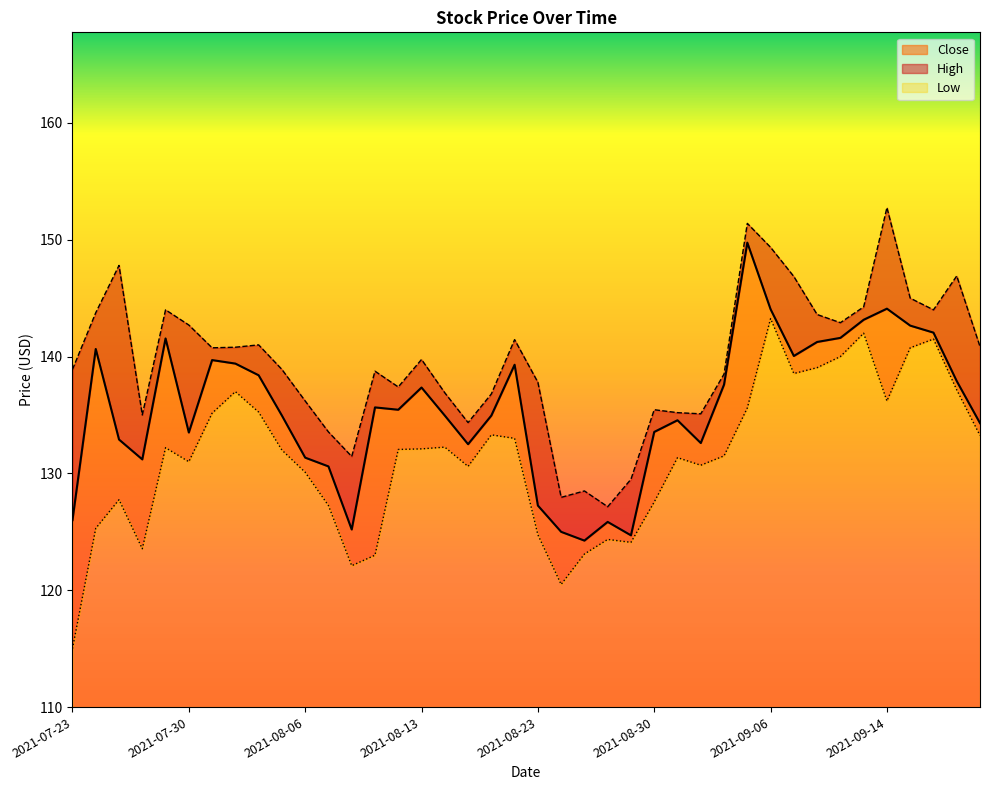

Reading left to right, what are all the values shown in this chart?

Close: 126.0	140.6	132.9	131.2	141.6	133.5	139.7	139.4	138.4	134.9	131.4	130.6	125.2	135.6	135.4	137.4	134.9	132.5	134.9	139.3	127.2	125.0	124.2	125.8	124.7	133.6	134.6	132.6	137.6	149.8	144.1	140.1	141.2	141.6	143.1	144.1	142.6	142.1	137.9	134.3
High: 138.9	143.8	147.8	135.0	144.0	142.7	140.8	140.8	141.0	138.9	136.2	133.6	131.4	138.8	137.4	139.8	136.9	134.4	136.8	141.4	137.8	127.9	128.5	127.2	129.5	135.4	135.2	135.1	138.5	151.4	149.4	146.9	143.6	142.9	144.2	152.8	145.0	144.0	146.9	140.9
Low: 115.0	125.3	127.8	123.6	132.2	131.0	135.1	137.0	135.2	132.0	130.1	127.2	122.1	123.0	132.1	132.1	132.2	130.6	133.3	133.0	124.8	120.5	123.1	124.3	124.1	127.6	131.4	130.7	131.5	135.6	143.2	138.6	139.1	140.0	142.0	136.2	140.8	141.5	137.1	133.2